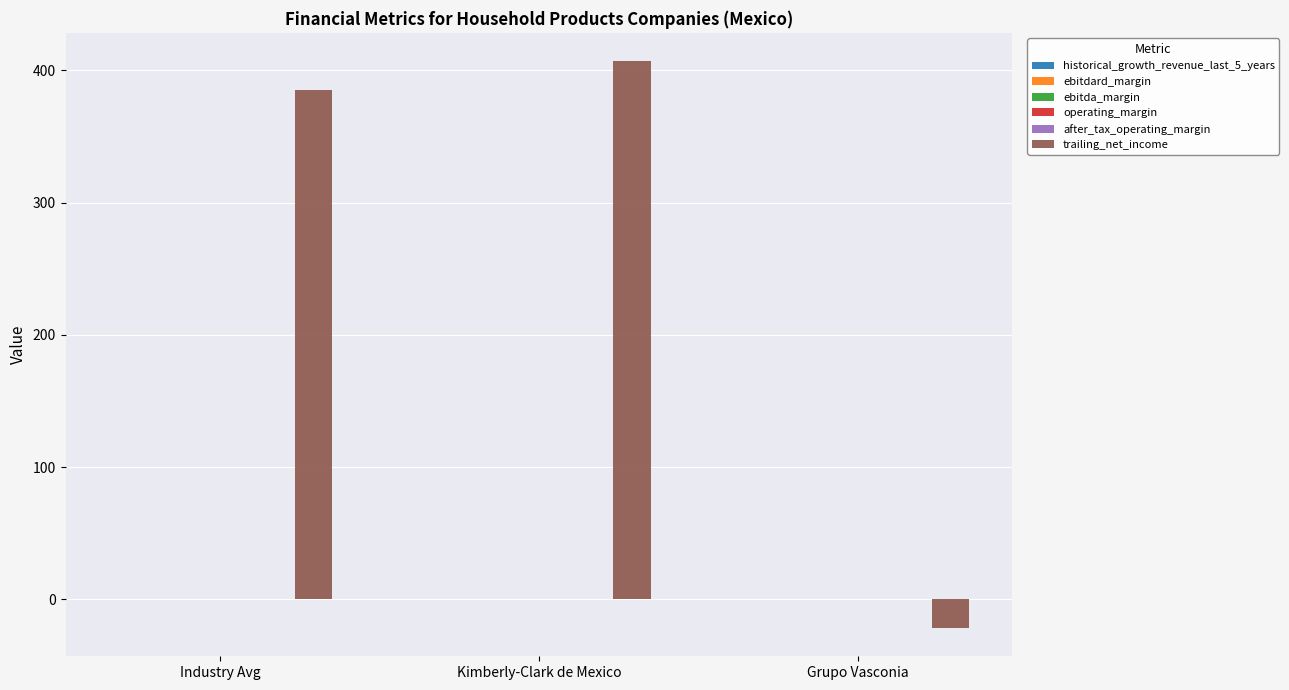

What is the sum of all trailing_net_income values?

770.4